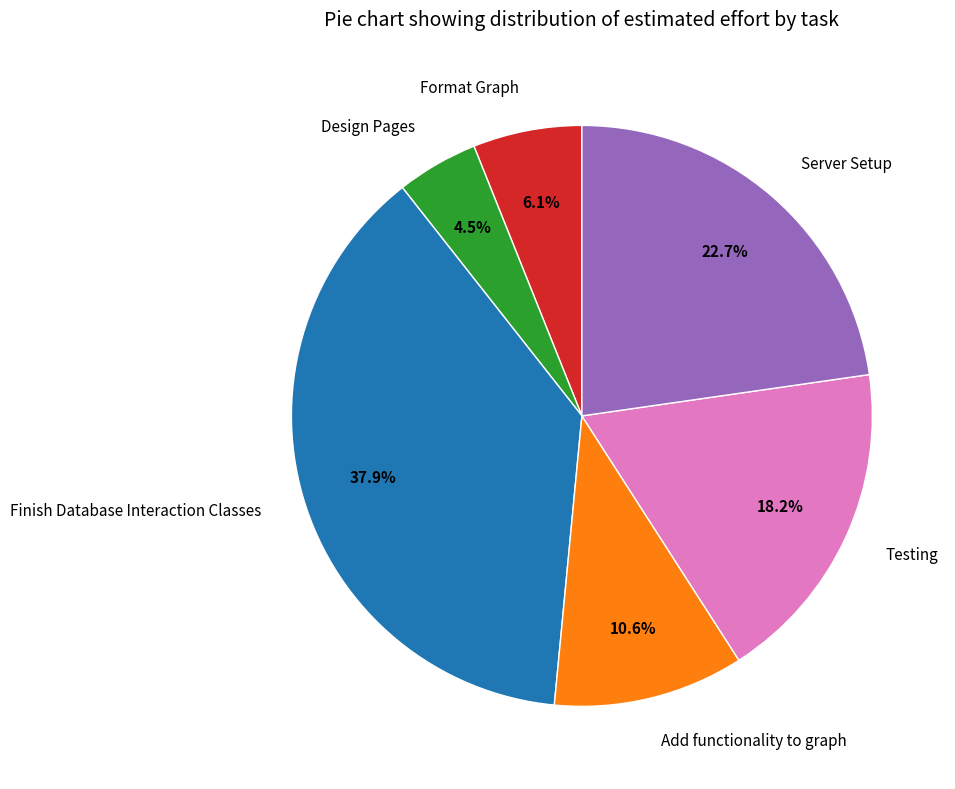

Does Testing account for over 50% of the chart?

No